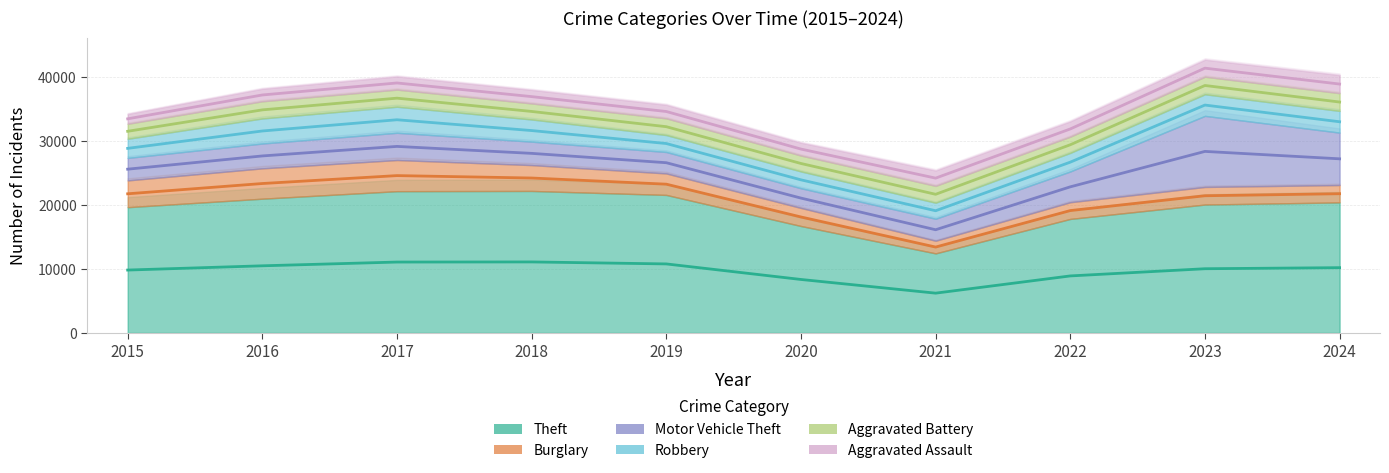

What is the sum of all Robbery values?

31849